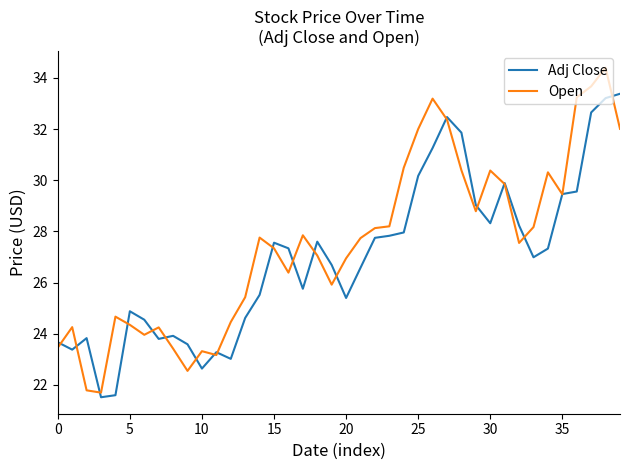

Which series has the widest spread of values?

Open